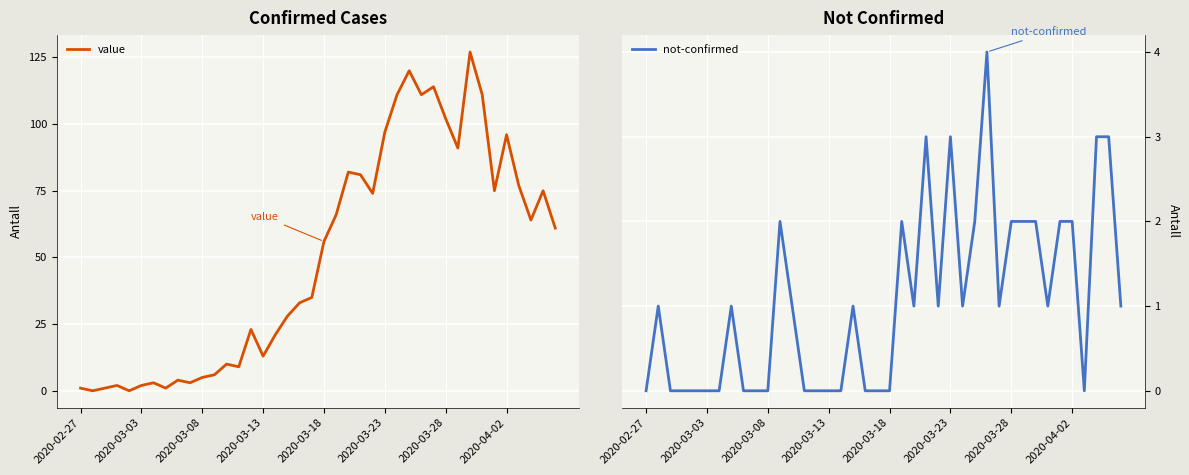

The value series shows 22 at 2020-03-13. True or false?

False